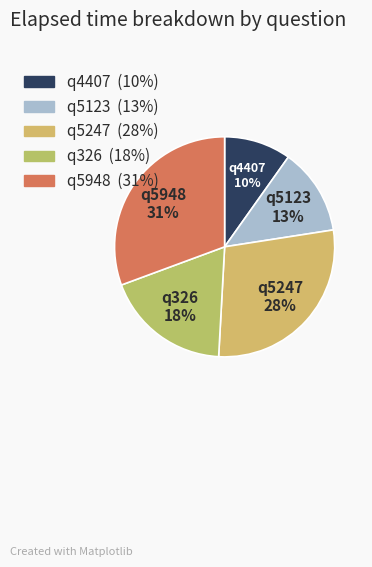

True or false: q5948 accounts for 31% of the total.

True